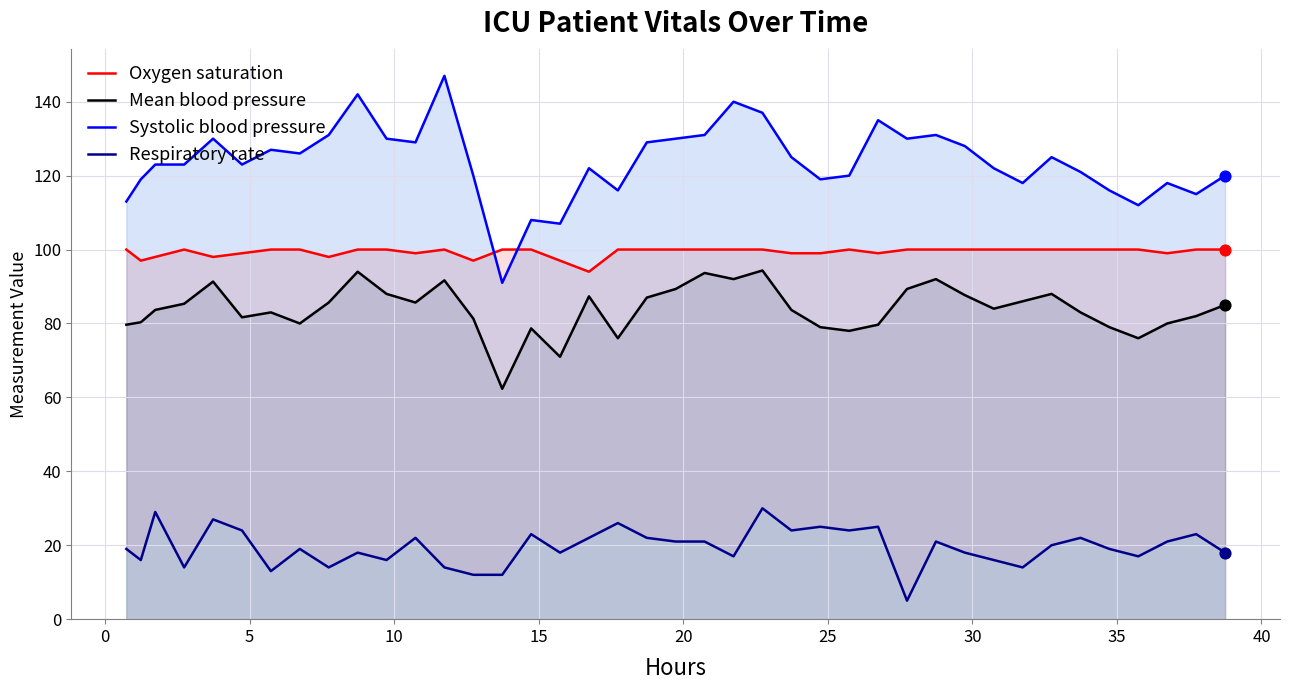

What is the maximum value for Respiratory rate?

30.0